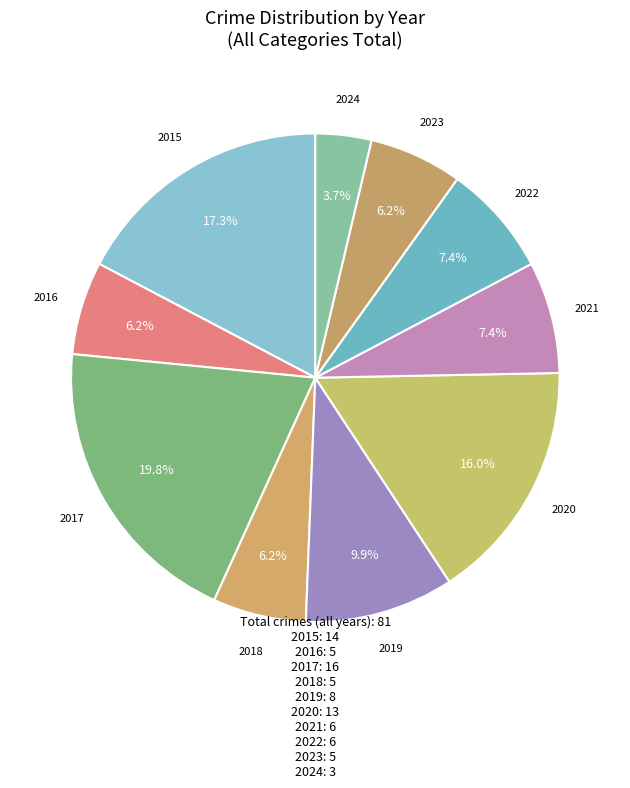

Does 2019 represent more than half of the total?

No